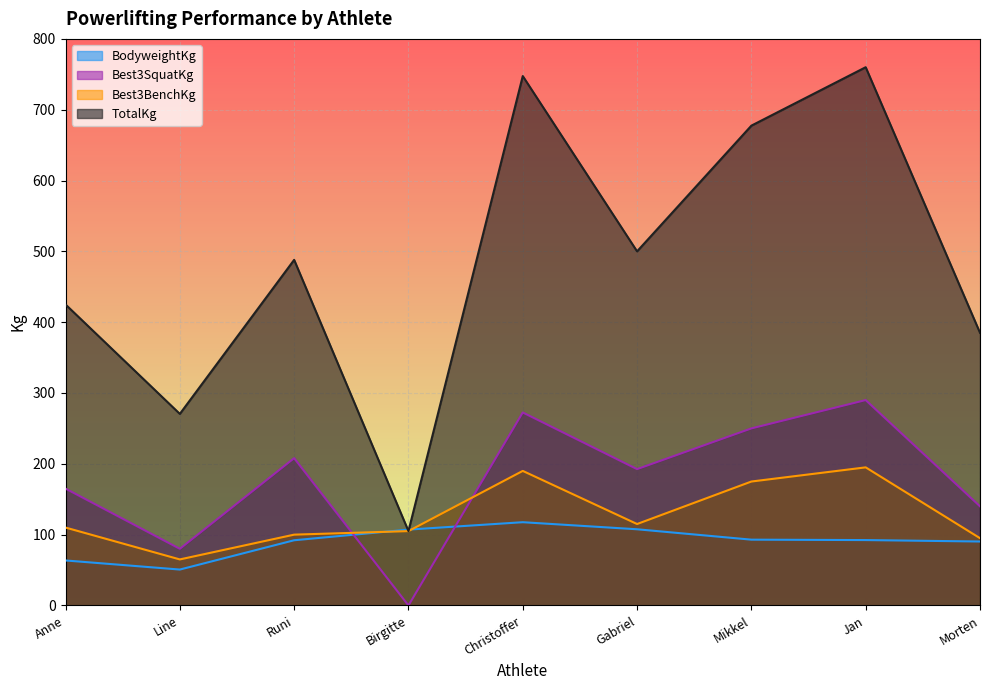

How many lines are shown in the chart?

4